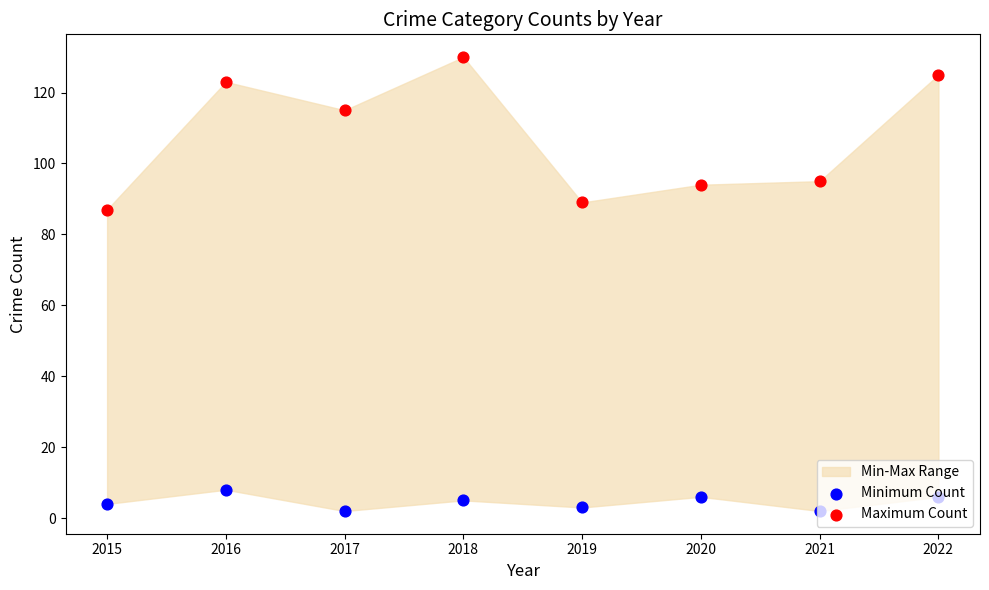

At how many categories does at least one series exceed 96?

4